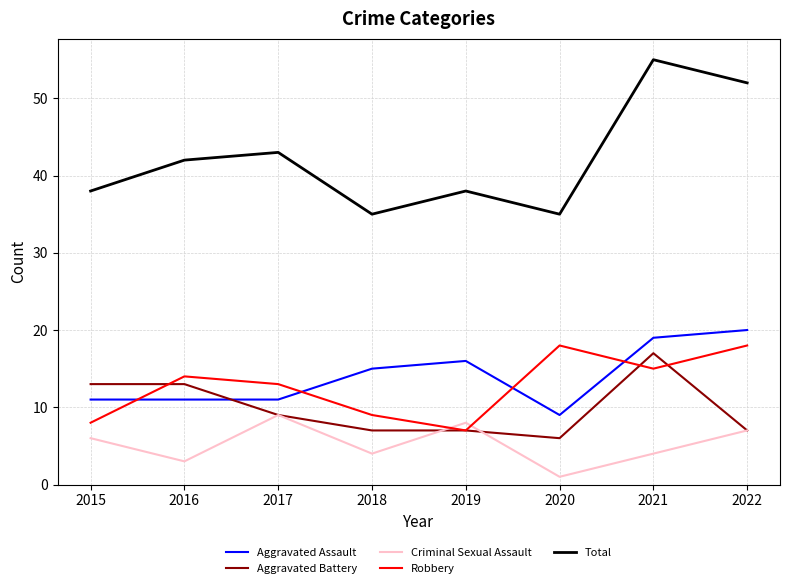

Does the chart display data point markers on the line(s)?

No